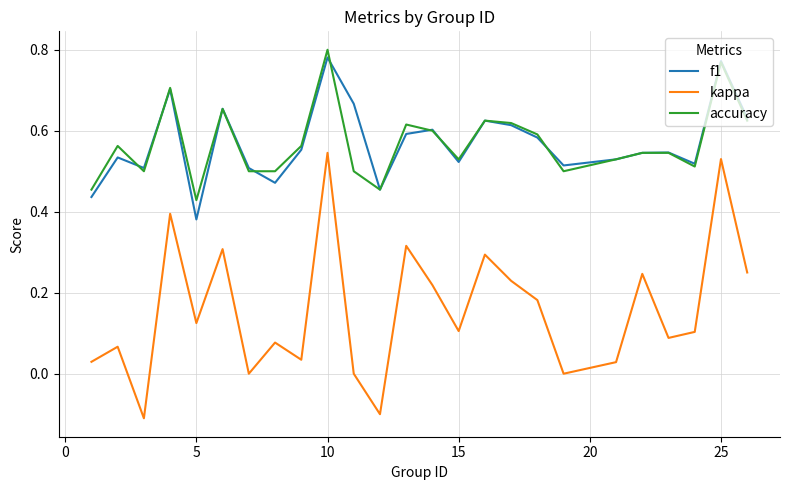

Does the chart display data point markers on the line(s)?

No